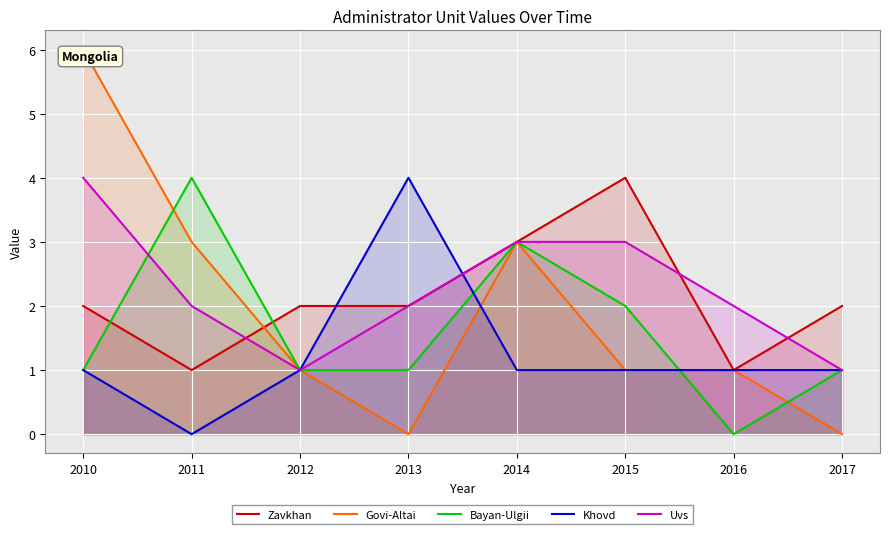

Is the value of Uvs at 2012 greater than the value of Zavkhan at 2013?

No